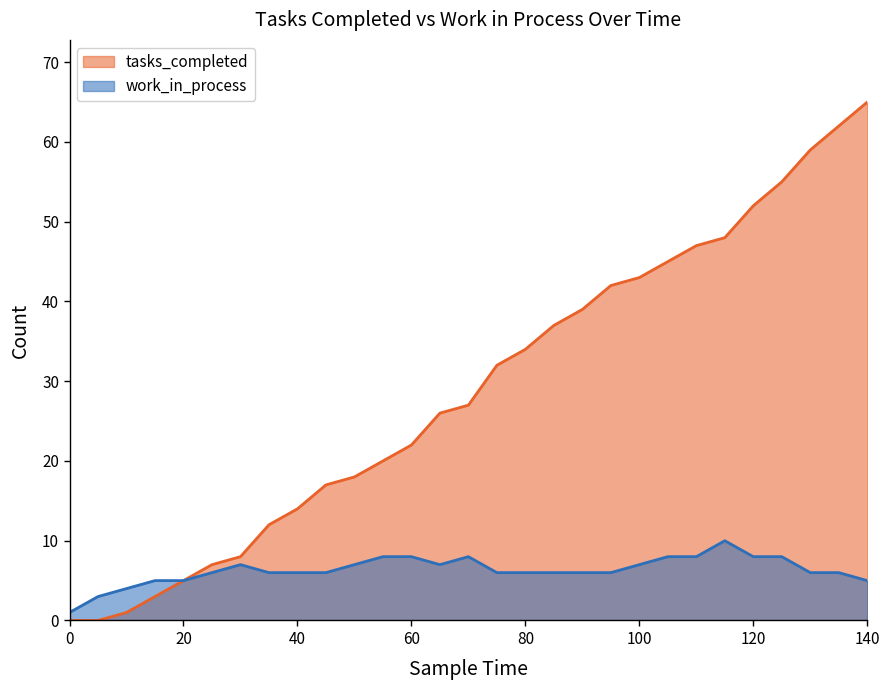

The work_in_process series shows 7 at 10. True or false?

False